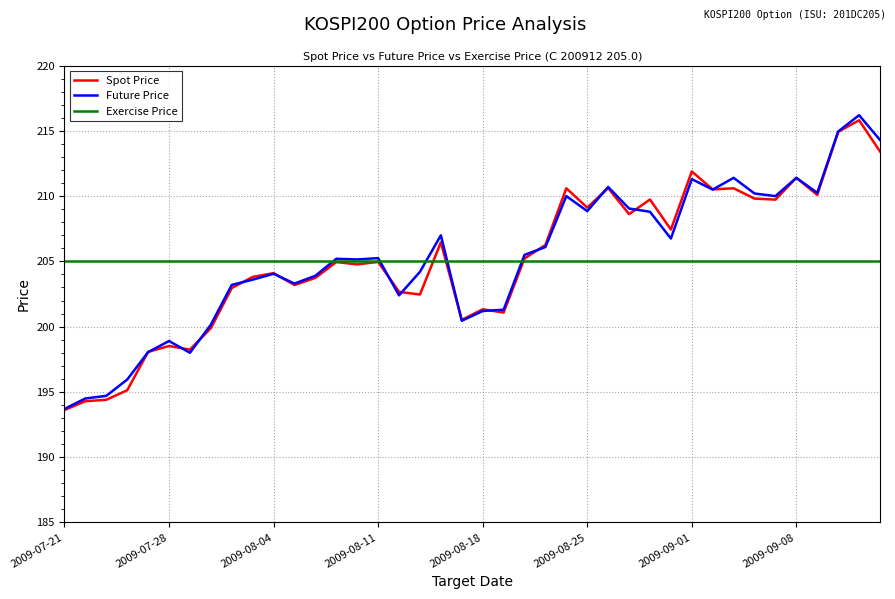

List the series in order of their peak value, highest first.

Future Price, Spot Price, Exercise Price